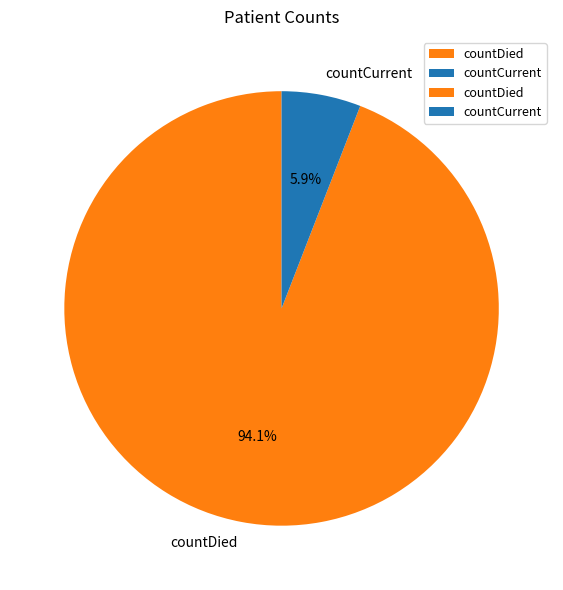

What is the majority slice?

countDied